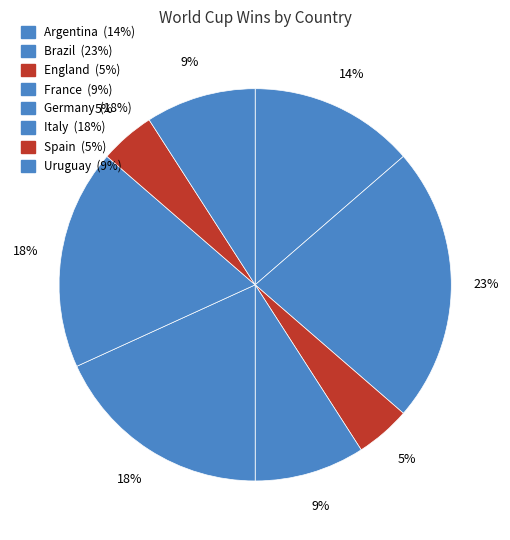

How many slices are in this pie chart?

8